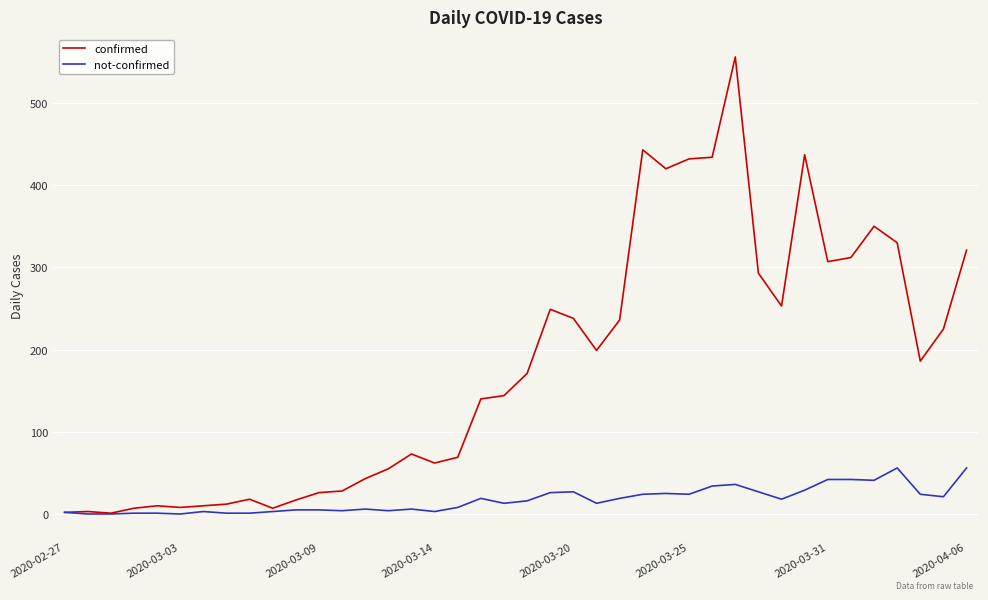

How many values in the not-confirmed series are below 16?

20